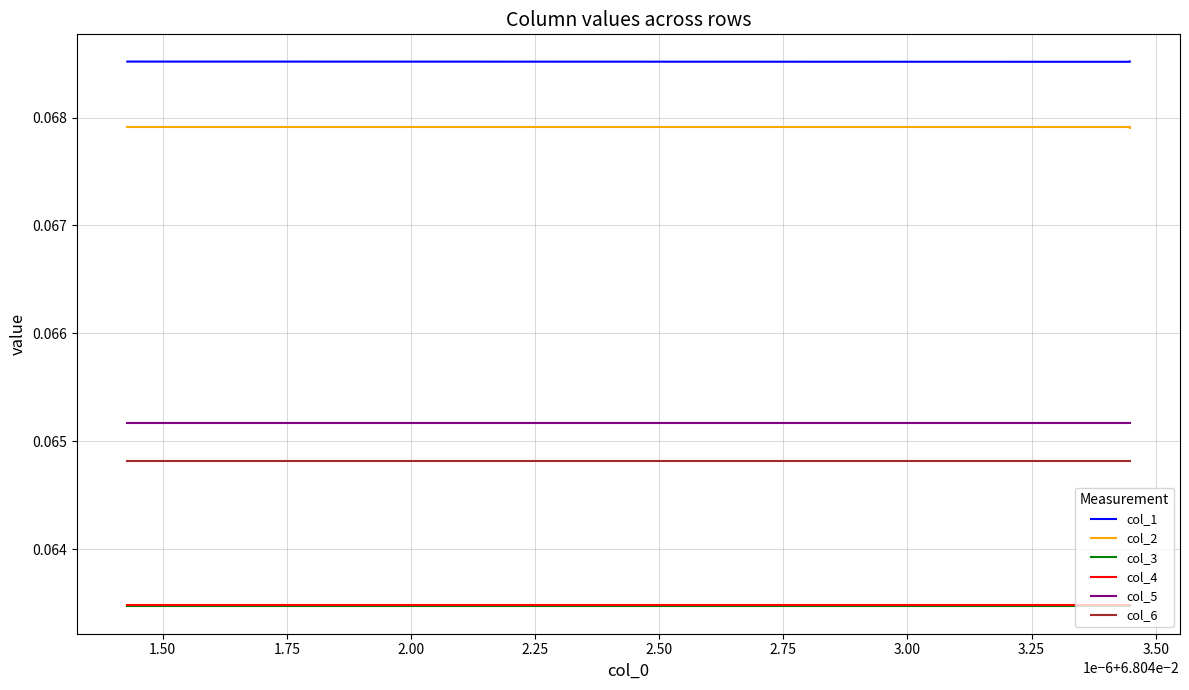

How many lines are shown in the chart?

6